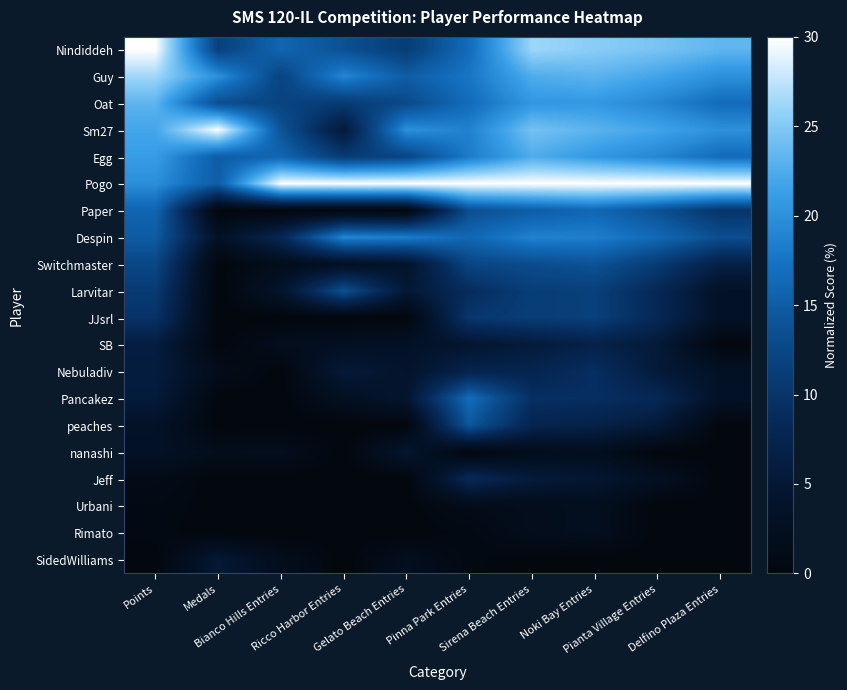

Reading left to right, what are all the values shown in this chart?

Nindiddeh: Points=30.0	Medals=11.7	Bianco Hills Entries=16.0	Ricco Harbor Entries=13.6	Gelato Beach Entries=11.1	Pinna Park Entries=16.7	Sirena Beach Entries=26.2	Noki Bay Entries=25.4	Pianta Village Entries=24.5	Delfino Plaza Entries=23.3
Guy: Points=26.3	Medals=20.0	Bianco Hills Entries=12.0	Ricco Harbor Entries=19.1	Gelato Beach Entries=15.0	Pinna Park Entries=17.7	Sirena Beach Entries=22.5	Noki Bay Entries=23.1	Pianta Village Entries=21.8	Delfino Plaza Entries=20.0
Oat: Points=23.2	Medals=13.3	Bianco Hills Entries=12.0	Ricco Harbor Entries=10.9	Gelato Beach Entries=12.8	Pinna Park Entries=16.7	Sirena Beach Entries=20.6	Noki Bay Entries=20.8	Pianta Village Entries=19.1	Delfino Plaza Entries=16.7
Sm27: Points=21.9	Medals=30.0	Bianco Hills Entries=14.0	Ricco Harbor Entries=5.5	Gelato Beach Entries=20.0	Pinna Park Entries=18.7	Sirena Beach Entries=24.4	Noki Bay Entries=23.1	Pianta Village Entries=21.8	Delfino Plaza Entries=20.0
Egg: Points=21.1	Medals=15.0	Bianco Hills Entries=16.0	Ricco Harbor Entries=10.9	Gelato Beach Entries=12.2	Pinna Park Entries=18.2	Sirena Beach Entries=22.5	Noki Bay Entries=20.8	Pianta Village Entries=19.1	Delfino Plaza Entries=16.7
Pogo: Points=19.9	Medals=15.0	Bianco Hills Entries=30.0	Ricco Harbor Entries=30.0	Gelato Beach Entries=30.0	Pinna Park Entries=30.0	Sirena Beach Entries=30.0	Noki Bay Entries=30.0	Pianta Village Entries=30.0	Delfino Plaza Entries=30.0
Paper: Points=15.9	Medals=0.0	Bianco Hills Entries=0.0	Ricco Harbor Entries=0.0	Gelato Beach Entries=0.0	Pinna Park Entries=13.3	Sirena Beach Entries=15.0	Noki Bay Entries=16.2	Pianta Village Entries=13.6	Delfino Plaza Entries=10.0
Despin: Points=14.8	Medals=3.3	Bianco Hills Entries=8.0	Ricco Harbor Entries=19.1	Gelato Beach Entries=18.3	Pinna Park Entries=16.2	Sirena Beach Entries=18.8	Noki Bay Entries=18.5	Pianta Village Entries=16.4	Delfino Plaza Entries=13.3
Switchmaster: Points=12.5	Medals=0.0	Bianco Hills Entries=2.0	Ricco Harbor Entries=2.7	Gelato Beach Entries=3.9	Pinna Park Entries=12.3	Sirena Beach Entries=13.1	Noki Bay Entries=13.8	Pianta Village Entries=10.9	Delfino Plaza Entries=6.7
Larvitar: Points=10.8	Medals=0.0	Bianco Hills Entries=4.0	Ricco Harbor Entries=13.6	Gelato Beach Entries=5.0	Pinna Park Entries=8.9	Sirena Beach Entries=11.2	Noki Bay Entries=11.5	Pianta Village Entries=8.2	Delfino Plaza Entries=3.3
JJsrl: Points=9.8	Medals=0.0	Bianco Hills Entries=0.0	Ricco Harbor Entries=0.0	Gelato Beach Entries=0.0	Pinna Park Entries=10.3	Sirena Beach Entries=11.2	Noki Bay Entries=11.5	Pianta Village Entries=8.2	Delfino Plaza Entries=3.3
SB: Points=6.1	Medals=0.0	Bianco Hills Entries=2.0	Ricco Harbor Entries=2.7	Gelato Beach Entries=3.3	Pinna Park Entries=4.4	Sirena Beach Entries=5.6	Noki Bay Entries=6.9	Pianta Village Entries=5.5	Delfino Plaza Entries=0.0
Nebuladiv: Points=6.0	Medals=1.7	Bianco Hills Entries=0.0	Ricco Harbor Entries=5.5	Gelato Beach Entries=3.9	Pinna Park Entries=7.4	Sirena Beach Entries=7.5	Noki Bay Entries=9.2	Pianta Village Entries=5.5	Delfino Plaza Entries=3.3
Pancakez: Points=5.6	Medals=0.0	Bianco Hills Entries=0.0	Ricco Harbor Entries=2.7	Gelato Beach Entries=4.4	Pinna Park Entries=16.7	Sirena Beach Entries=9.4	Noki Bay Entries=9.2	Pianta Village Entries=8.2	Delfino Plaza Entries=3.3
peaches: Points=3.4	Medals=0.0	Bianco Hills Entries=0.0	Ricco Harbor Entries=0.0	Gelato Beach Entries=0.0	Pinna Park Entries=14.3	Sirena Beach Entries=7.5	Noki Bay Entries=6.9	Pianta Village Entries=5.5	Delfino Plaza Entries=0.0
nanashi: Points=3.3	Medals=1.7	Bianco Hills Entries=2.0	Ricco Harbor Entries=0.0	Gelato Beach Entries=4.4	Pinna Park Entries=0.0	Sirena Beach Entries=1.9	Noki Bay Entries=2.3	Pianta Village Entries=0.0	Delfino Plaza Entries=0.0
Jeff: Points=1.2	Medals=0.0	Bianco Hills Entries=0.0	Ricco Harbor Entries=0.0	Gelato Beach Entries=0.0	Pinna Park Entries=8.4	Sirena Beach Entries=5.6	Noki Bay Entries=4.6	Pianta Village Entries=2.7	Delfino Plaza Entries=0.0
Urbani: Points=0.7	Medals=0.0	Bianco Hills Entries=0.0	Ricco Harbor Entries=0.0	Gelato Beach Entries=0.0	Pinna Park Entries=1.5	Sirena Beach Entries=1.9	Noki Bay Entries=2.3	Pianta Village Entries=0.0	Delfino Plaza Entries=0.0
Rimato: Points=0.6	Medals=0.0	Bianco Hills Entries=0.0	Ricco Harbor Entries=0.0	Gelato Beach Entries=0.0	Pinna Park Entries=0.5	Sirena Beach Entries=1.9	Noki Bay Entries=2.3	Pianta Village Entries=0.0	Delfino Plaza Entries=0.0
SidedWilliams: Points=0.0	Medals=5.0	Bianco Hills Entries=2.0	Ricco Harbor Entries=0.0	Gelato Beach Entries=2.2	Pinna Park Entries=0.5	Sirena Beach Entries=0.0	Noki Bay Entries=0.0	Pianta Village Entries=0.0	Delfino Plaza Entries=0.0